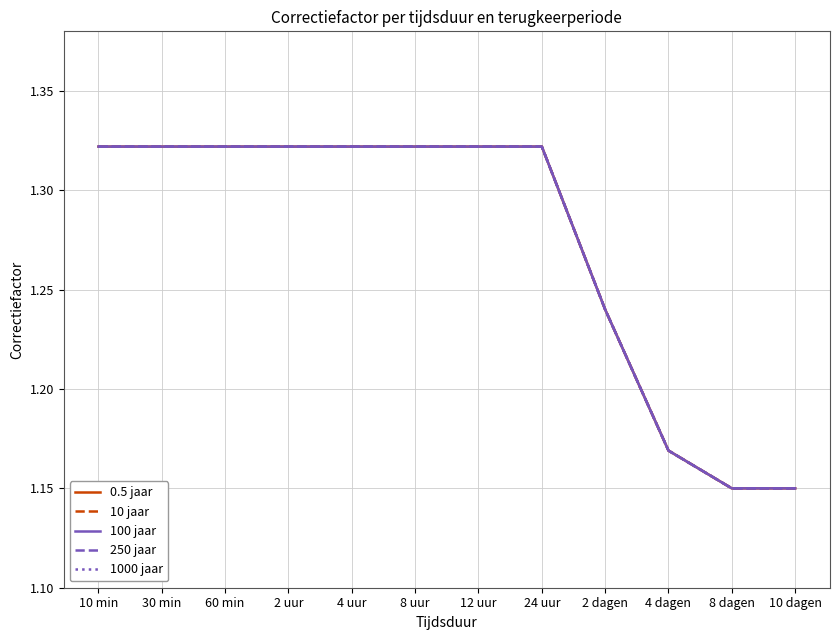

Reading left to right, transcribe all the data shown in this chart.

0.5 jaar: 1.3	1.3	1.3	1.3	1.3	1.3	1.3	1.3	1.2	1.2	1.1	1.1
10 jaar: 1.3	1.3	1.3	1.3	1.3	1.3	1.3	1.3	1.2	1.2	1.1	1.1
100 jaar: 1.3	1.3	1.3	1.3	1.3	1.3	1.3	1.3	1.2	1.2	1.1	1.1
250 jaar: 1.3	1.3	1.3	1.3	1.3	1.3	1.3	1.3	1.2	1.2	1.1	1.1
1000 jaar: 1.3	1.3	1.3	1.3	1.3	1.3	1.3	1.3	1.2	1.2	1.1	1.1